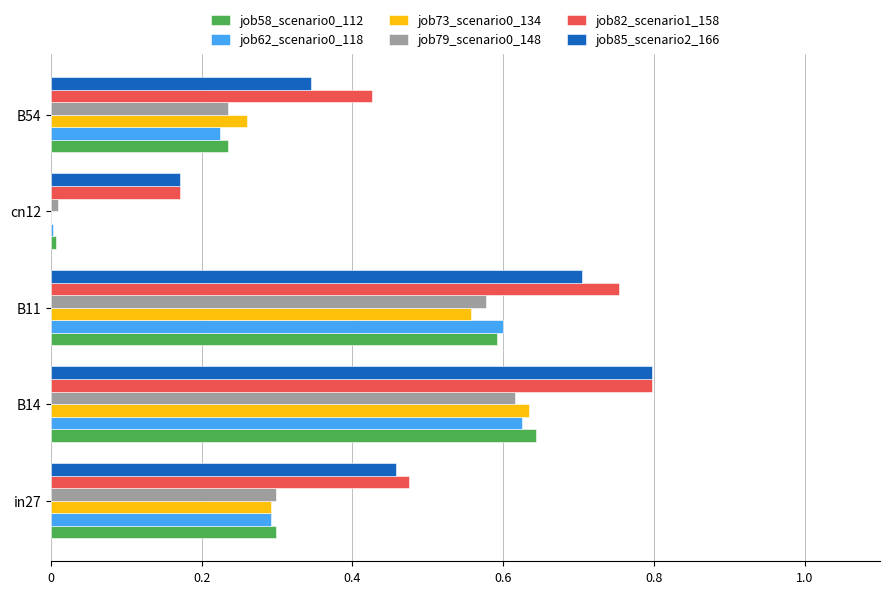

What is the sum of all job79_scenario0_148 values?

1.7